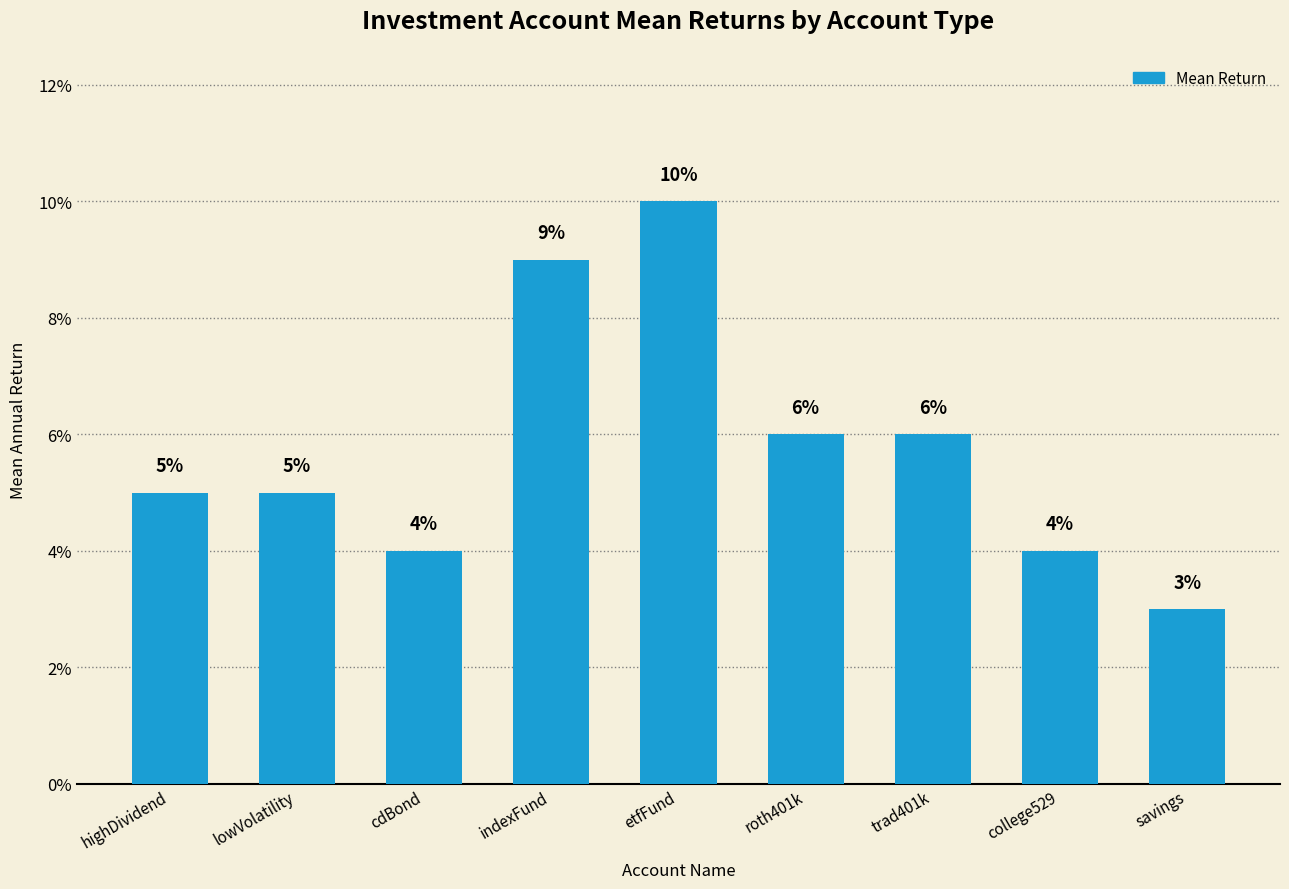

Does the chart contain any negative values?

No